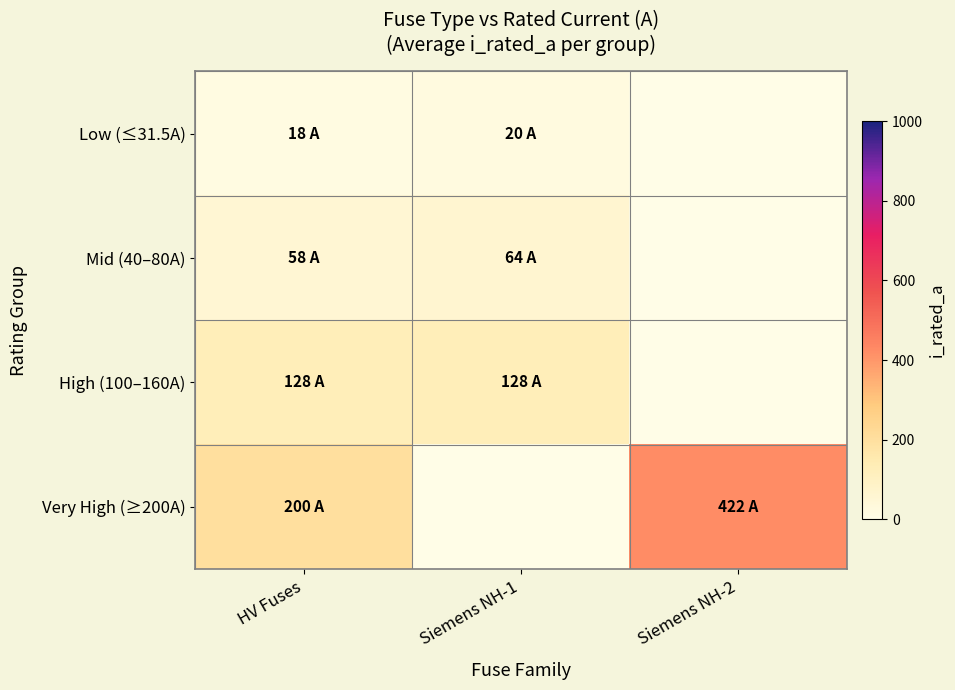

How many categories are shown in the chart?

3